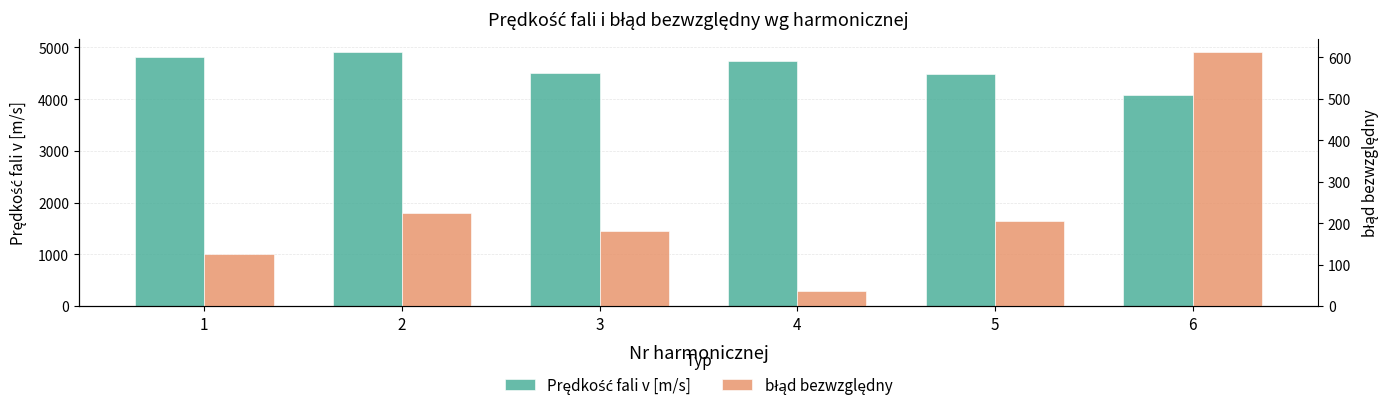

Reading left to right, extract all data points from this chart.

Prędkość fali v [m/s]: 1=4821.3	2=4920.3	3=4515.7	4=4732.2	5=4490.6	6=4082.1
błąd bezwzględny: 1=125.3	2=224.3	3=180.3	4=36.2	5=205.4	6=613.9